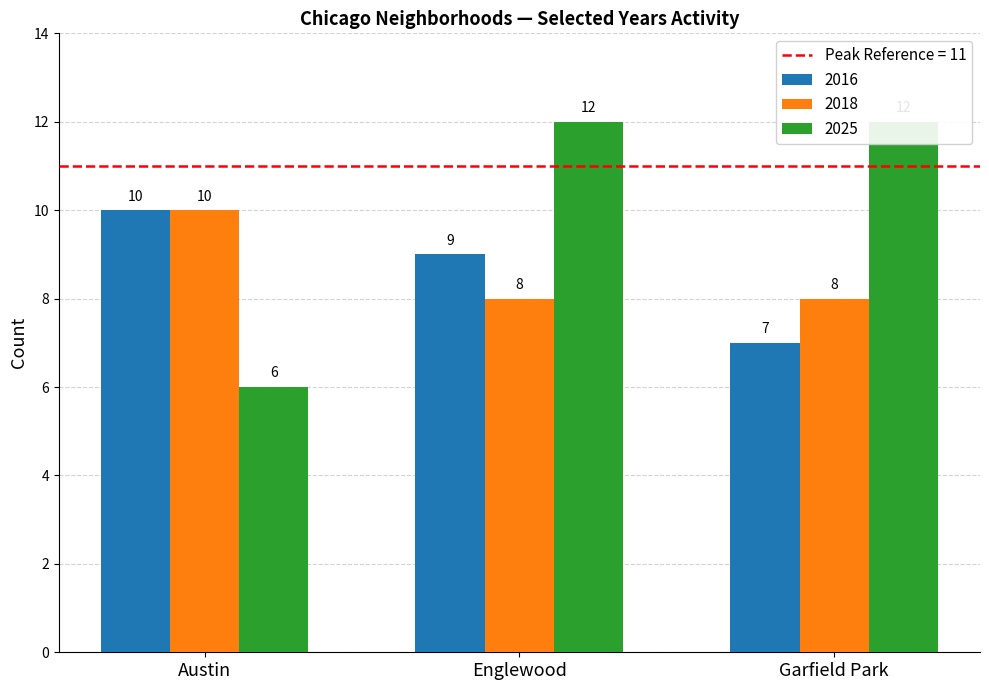

What position from the left is Austin?

1